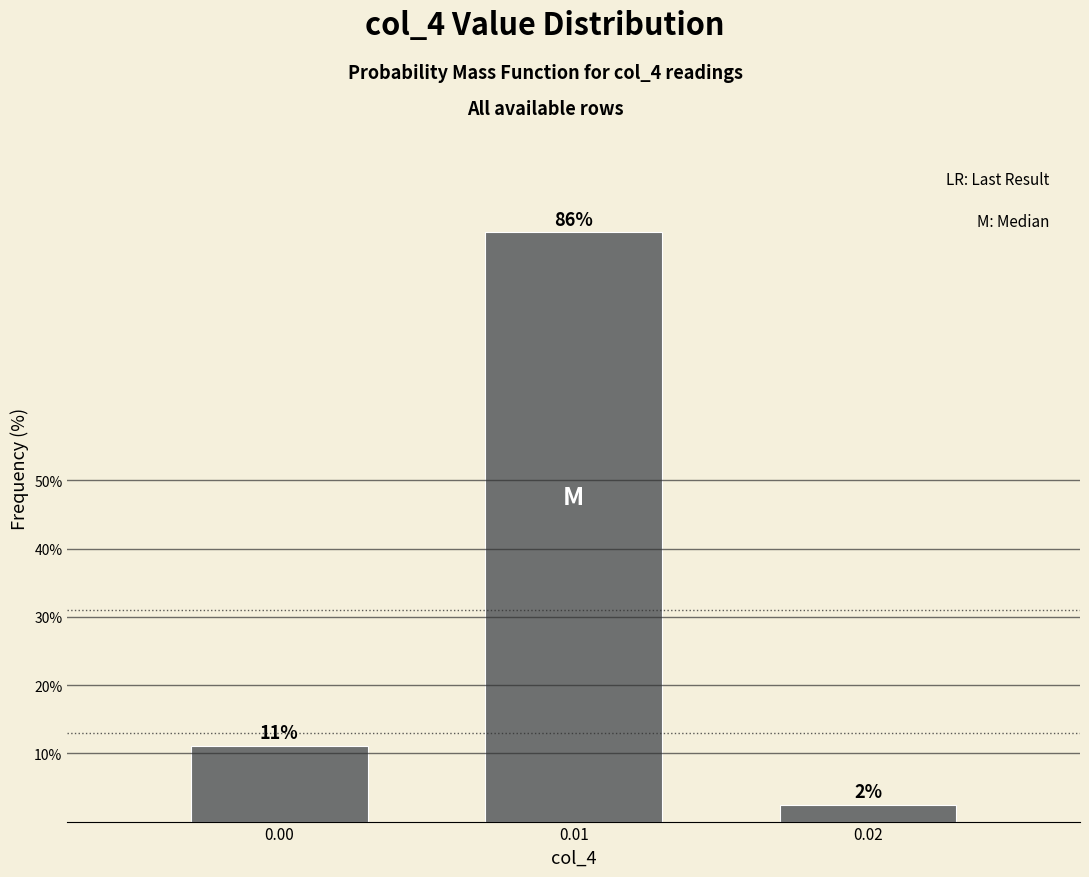

Does the chart contain any negative values?

No